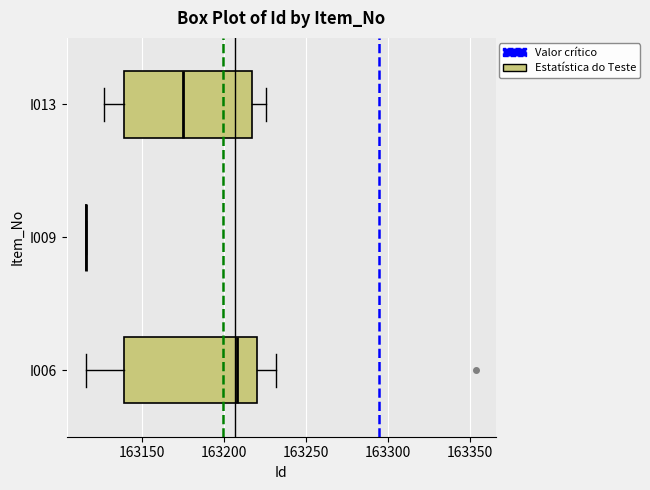

Reading bottom to top, read every box against the x-axis: the position of its median line, the range the box covers, and the ends of its whiskers. The values are not printed on the chart, so give them approximately, as read against the axis.

I006: median 163210, box 163140 to 163220, whiskers 163115 to 163230
I009: box collapsed to a line at 163115, whiskers 163115 to 163115
I013: median 163175, box 163140 to 163215, whiskers 163125 to 163225